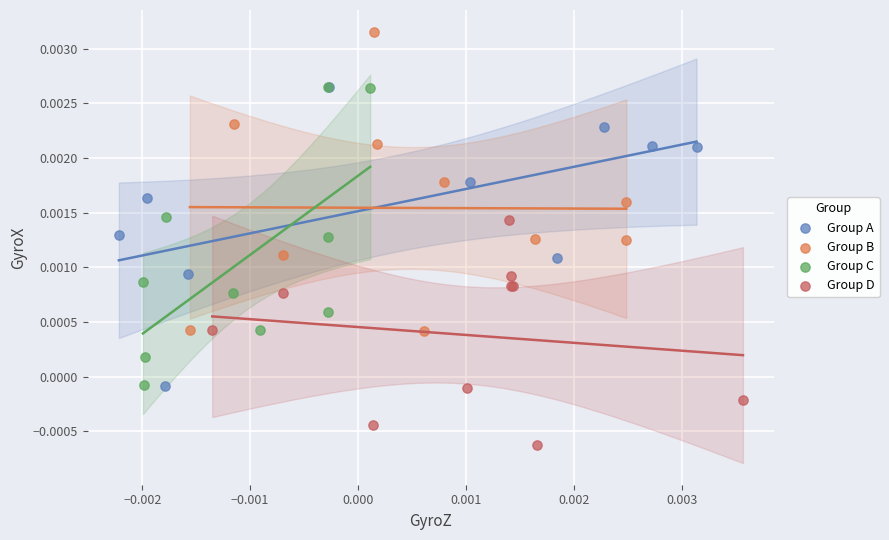

Which series contains the lowest Y value?

Group D